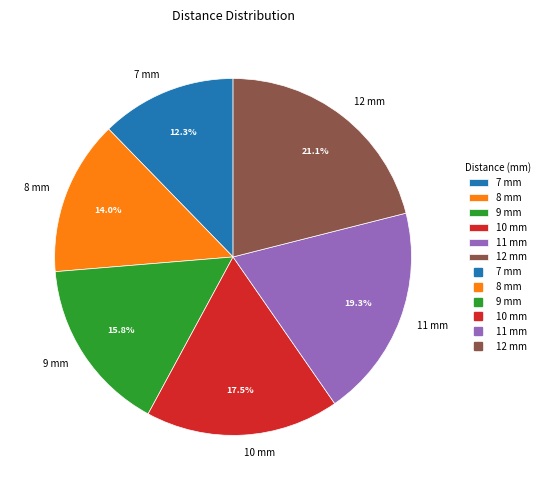

Between 8 mm and 9 mm, which is larger?

9 mm